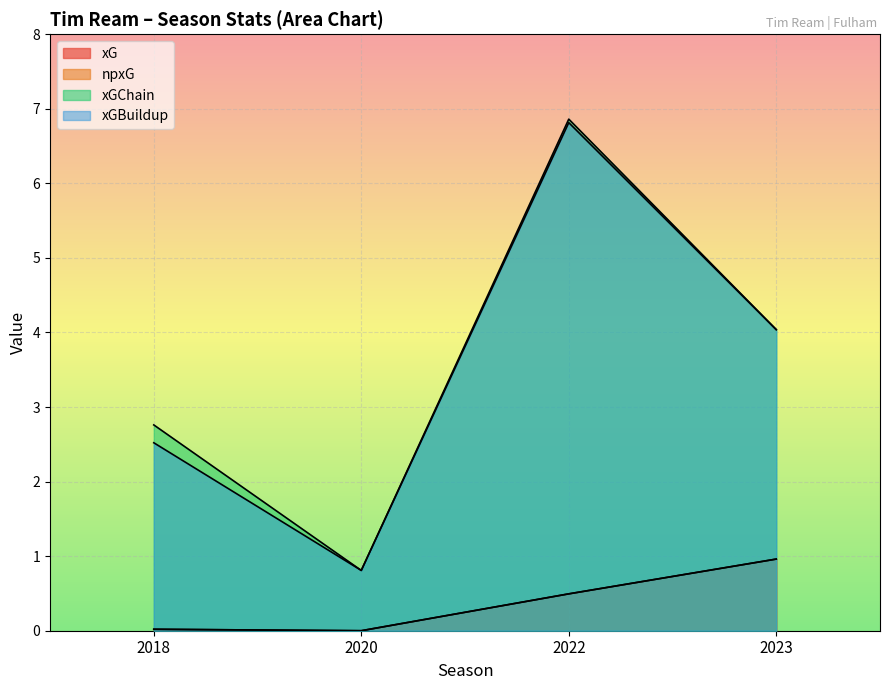

Between 2020 and 2023, which series saw the biggest shift?

xGChain